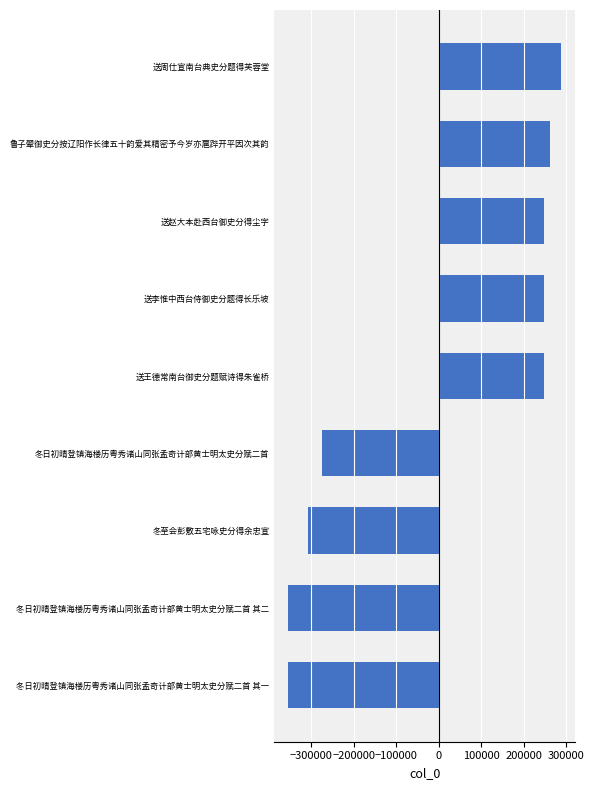

What is the value of the 5th bar from the top?

246930.3